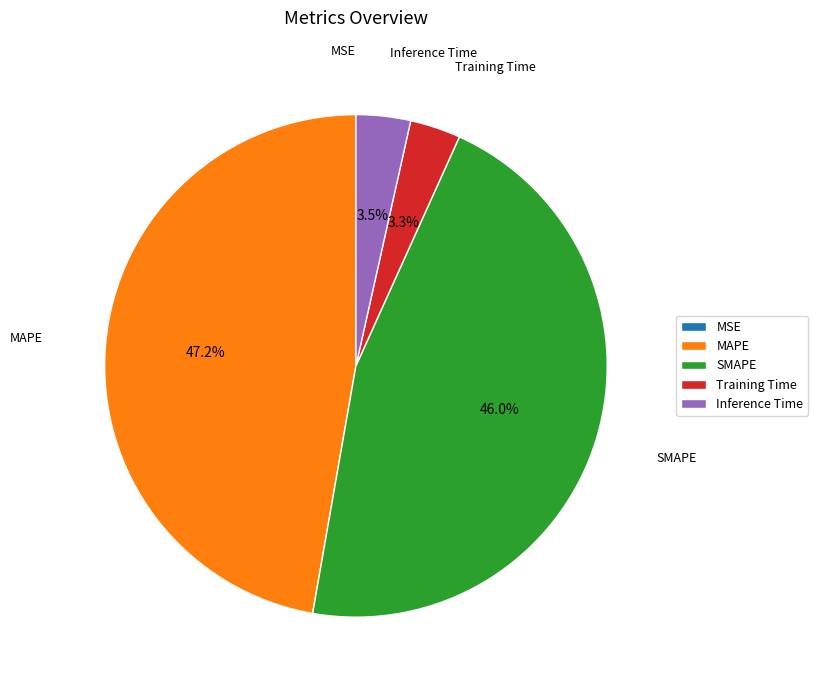

Which has a higher value, MAPE or SMAPE?

MAPE